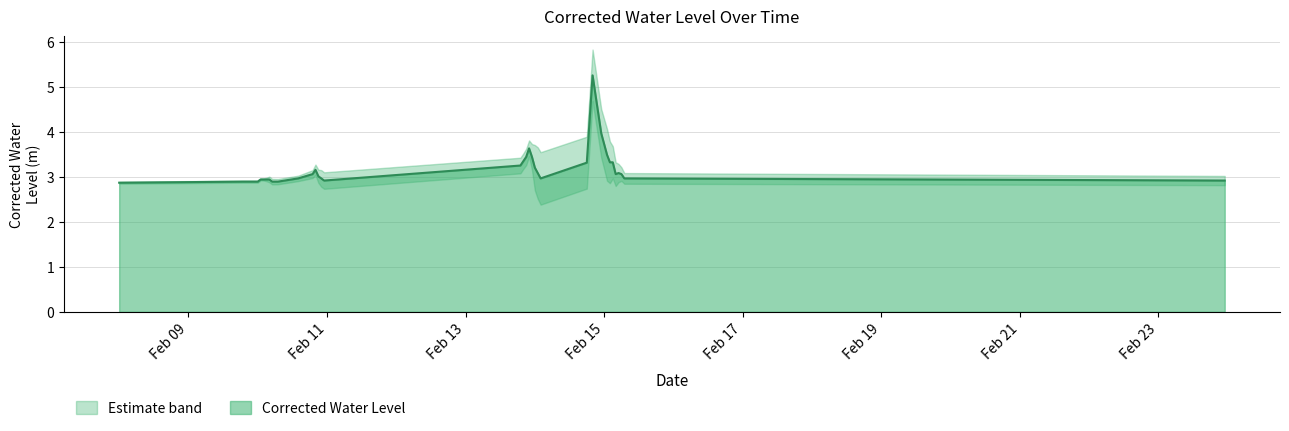

What is the value of the 13th point from the left?

3.3